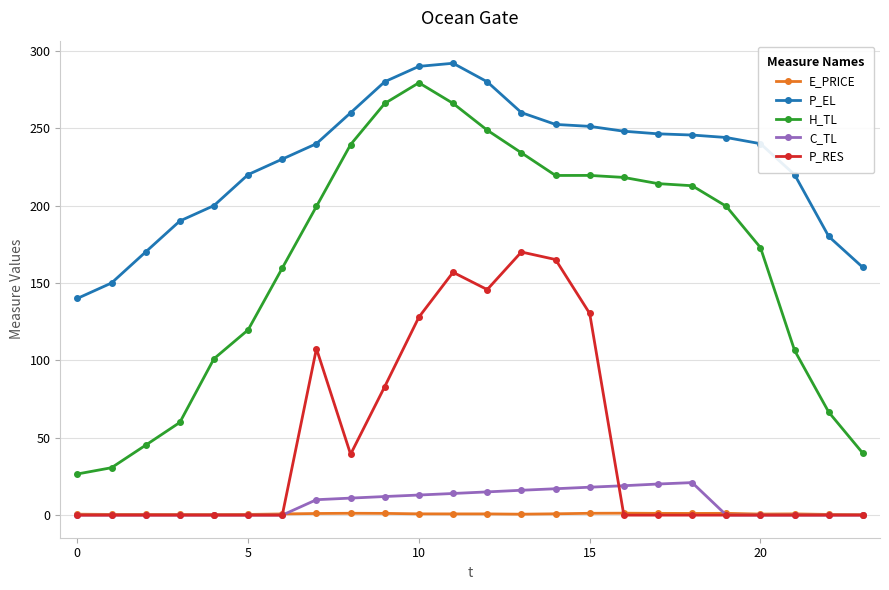

What is the highest value of the C_TL series?

21.0